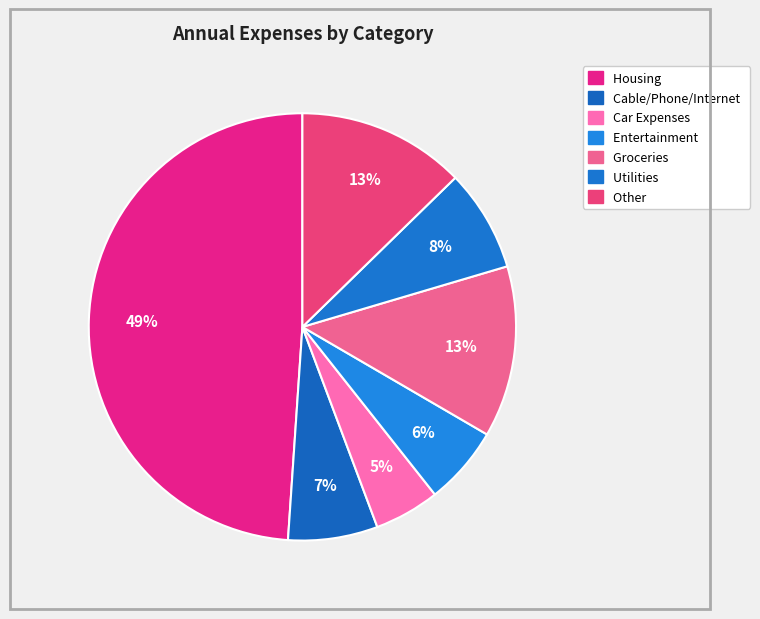

Which has a higher value, Groceries or Entertainment?

Groceries